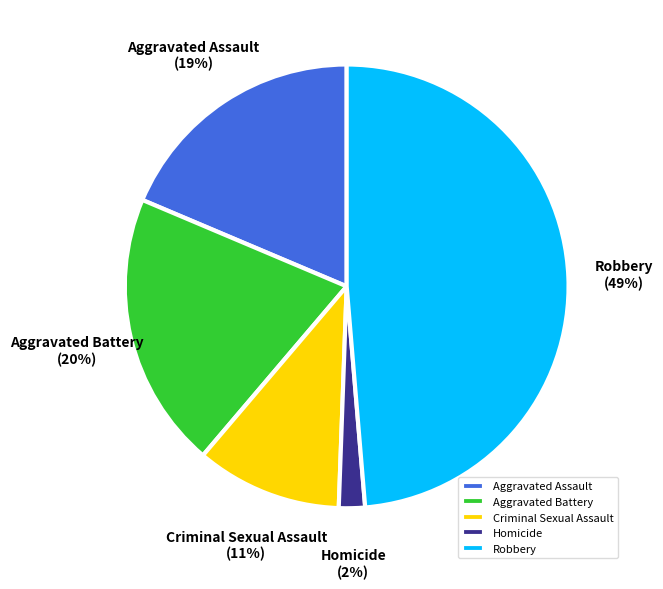

The Robbery slice represents 58% of the pie. True or false?

False